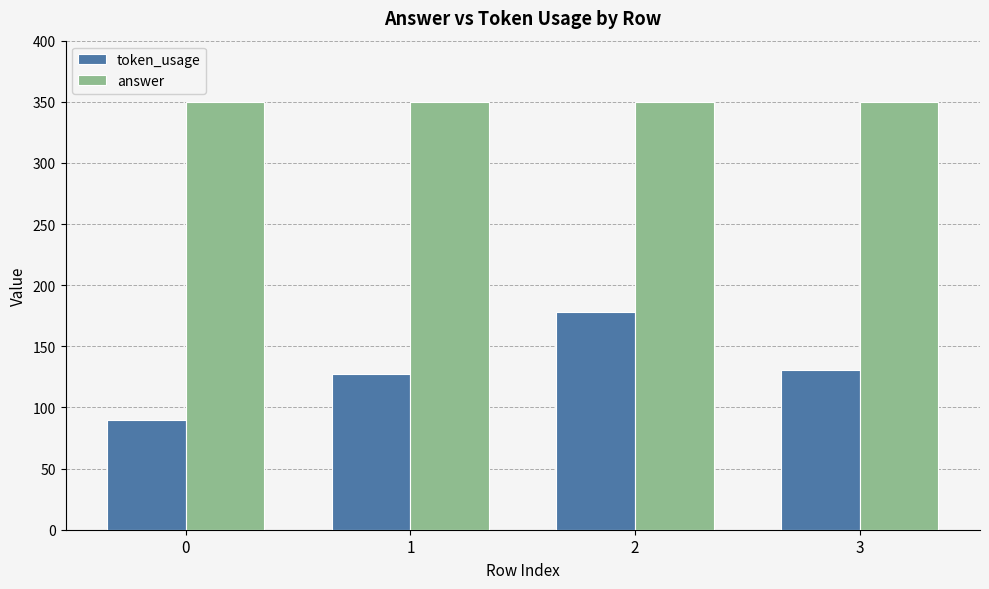

What is the spread (max minus min) of values at 1?

223